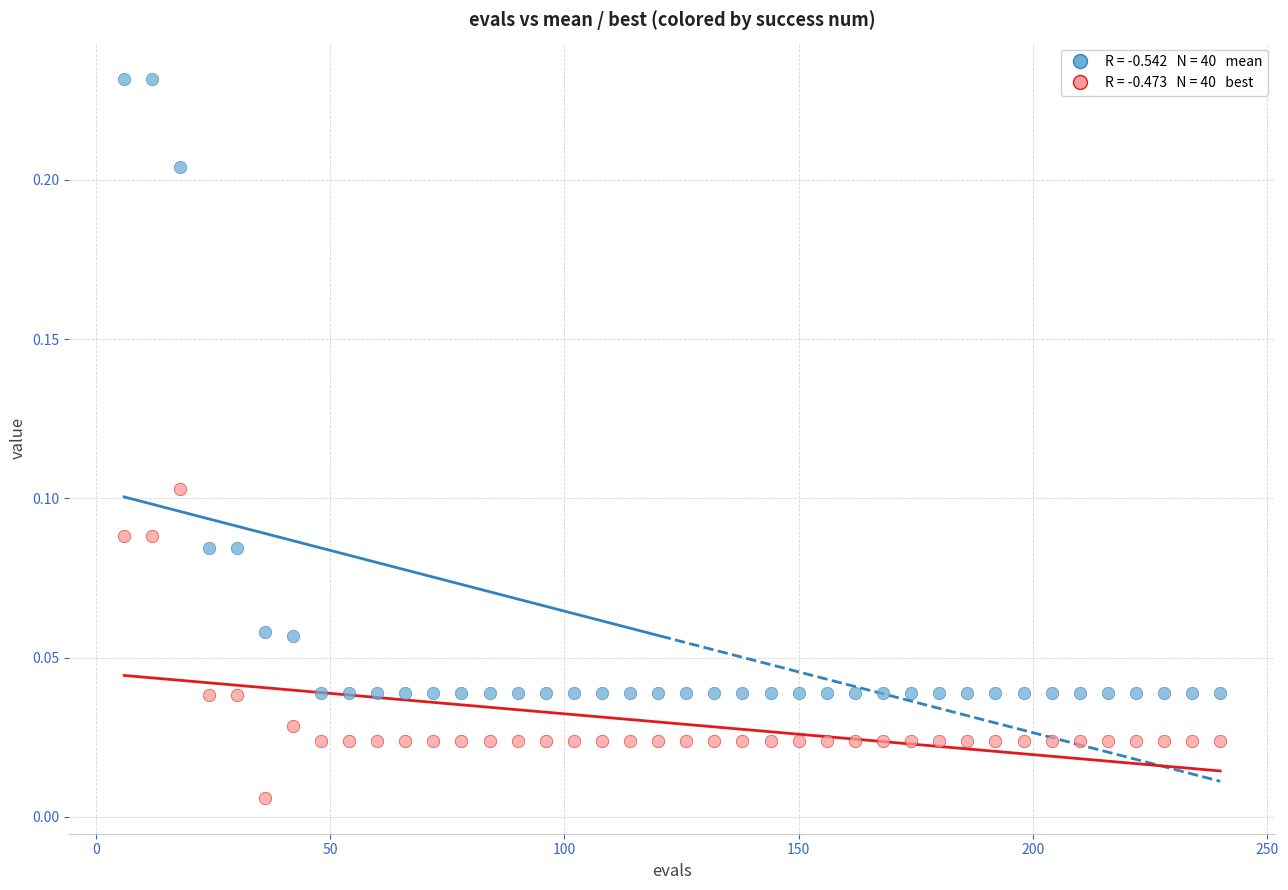

Count the number of points in this scatter plot.

80